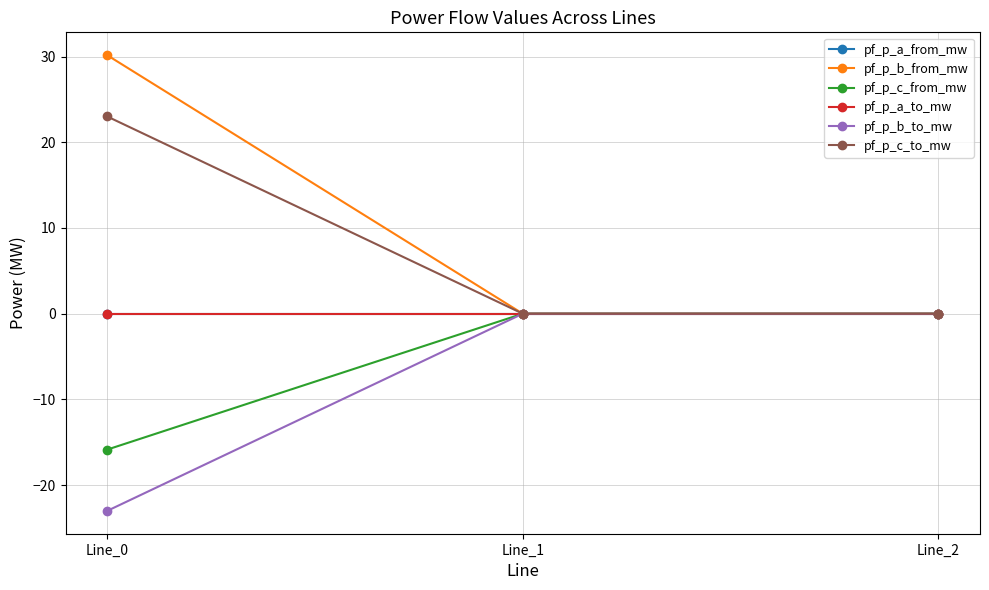

Is this an area chart (filled region under the line)?

No